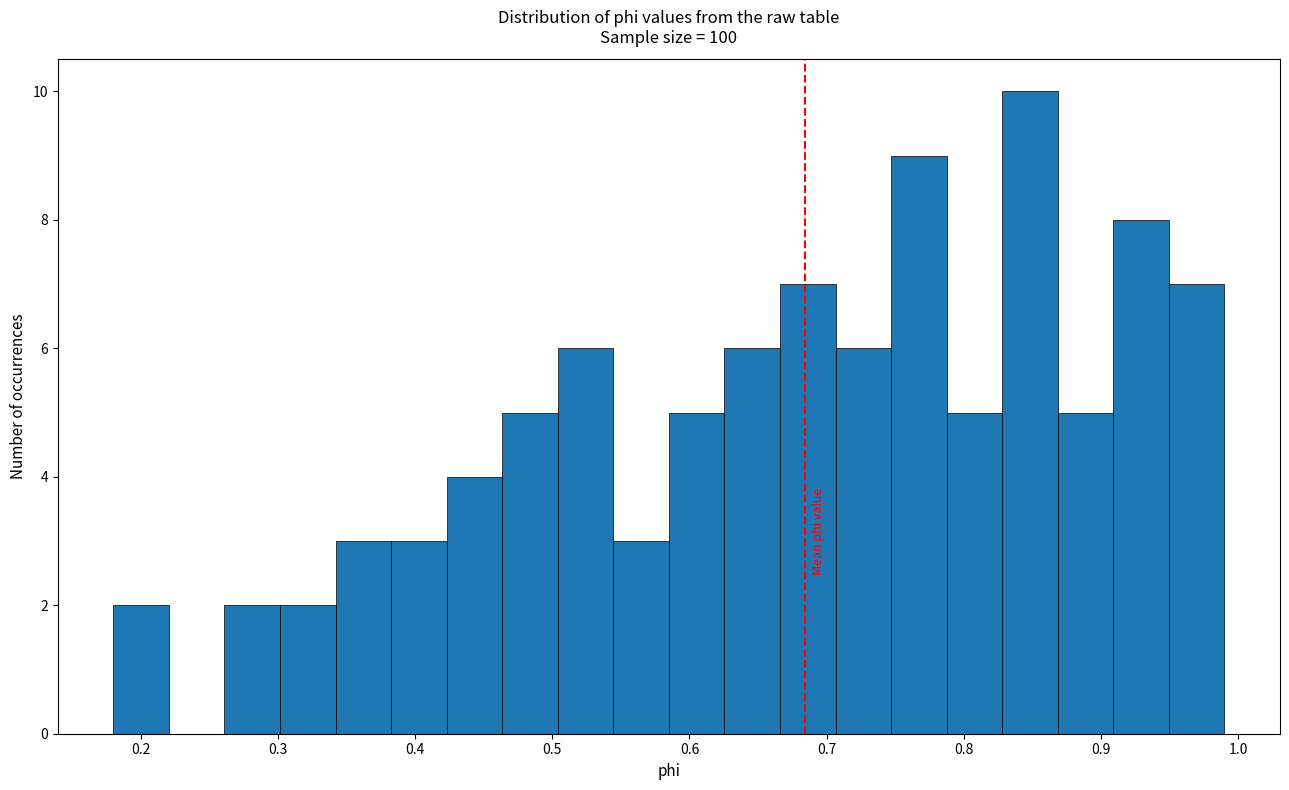

Reading left to right, list every bar in this chart as the range it spans on the x-axis followed by its height. Neither the bar edges nor the heights are printed on the chart, so give them approximately, as read against the axes.

0.18 to 0.22: 2
0.22 to 0.26: 0
0.26 to 0.30: 2
0.30 to 0.34: 2
0.34 to 0.38: 3
0.38 to 0.42: 3
0.42 to 0.46: 4
0.46 to 0.50: 5
0.50 to 0.54: 6
0.54 to 0.59: 3
0.59 to 0.63: 5
0.63 to 0.67: 6
0.67 to 0.71: 7
0.71 to 0.75: 6
0.75 to 0.79: 9
0.79 to 0.83: 5
0.83 to 0.87: 10
0.87 to 0.91: 5
0.91 to 0.95: 8
0.95 to 0.99: 7